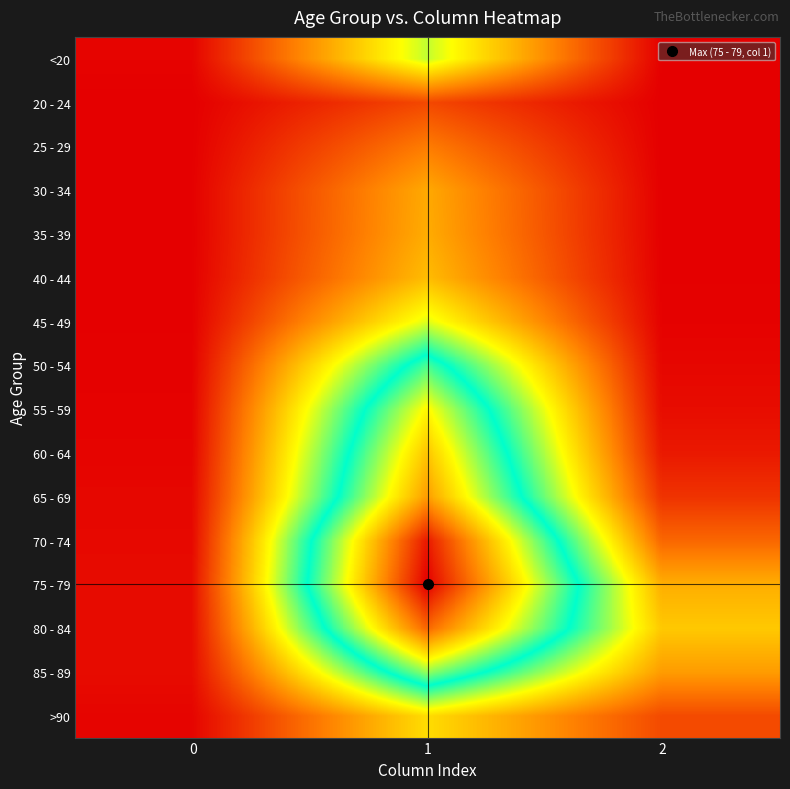

Reading right to left, list all the values displayed in this chart.

<20: 2=18	1=4641	0=77
20 - 24: 2=4	1=1191	0=5
25 - 29: 2=3	1=2038	0=14
30 - 34: 2=17	1=2765	0=27
35 - 39: 2=18	1=2814	0=17
40 - 44: 2=24	1=3078	0=20
45 - 49: 2=47	1=4396	0=23
50 - 54: 2=126	1=6803	0=39
55 - 59: 2=227	1=8400	0=59
60 - 64: 2=426	1=9236	0=84
65 - 69: 2=850	1=9883	0=137
70 - 74: 2=1690	1=12018	0=153
75 - 79: 2=2848	1=12434	0=220
80 - 84: 2=3273	1=10764	0=209
85 - 89: 2=2548	1=7417	0=206
>90: 2=1224	1=3604	0=93